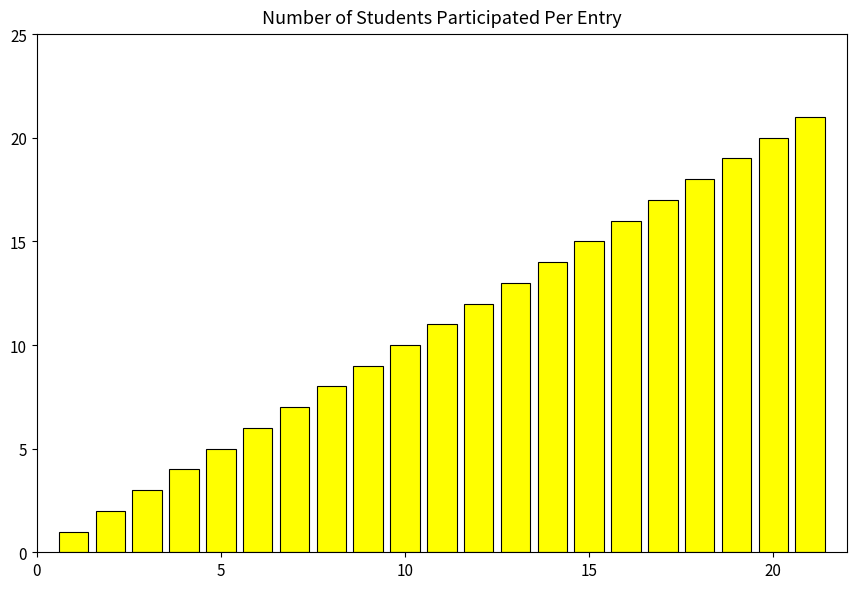

What is the maximum value shown in the chart?

21